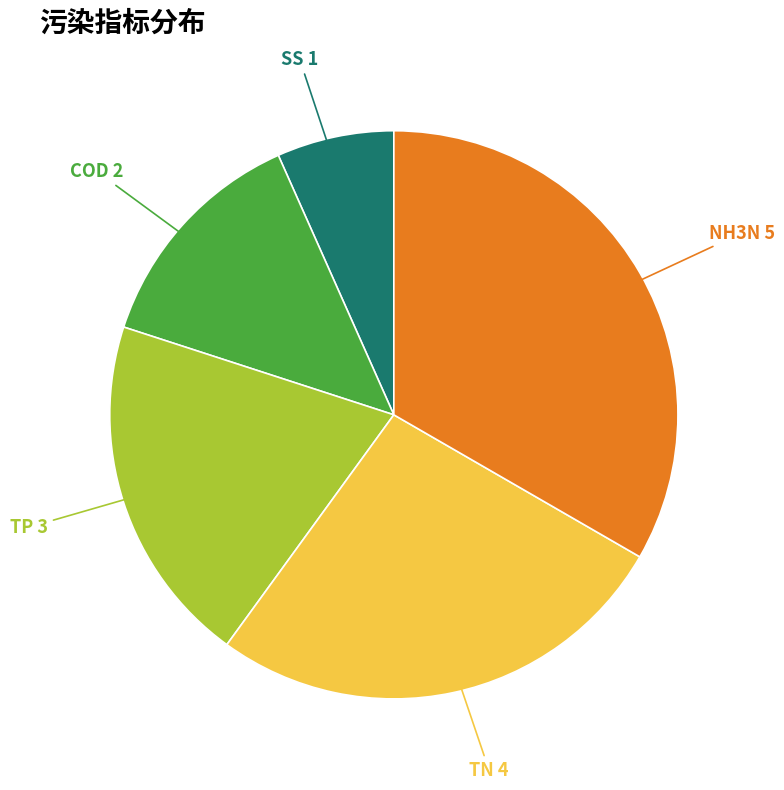

Is there any slice that represents more than half of the pie?

No